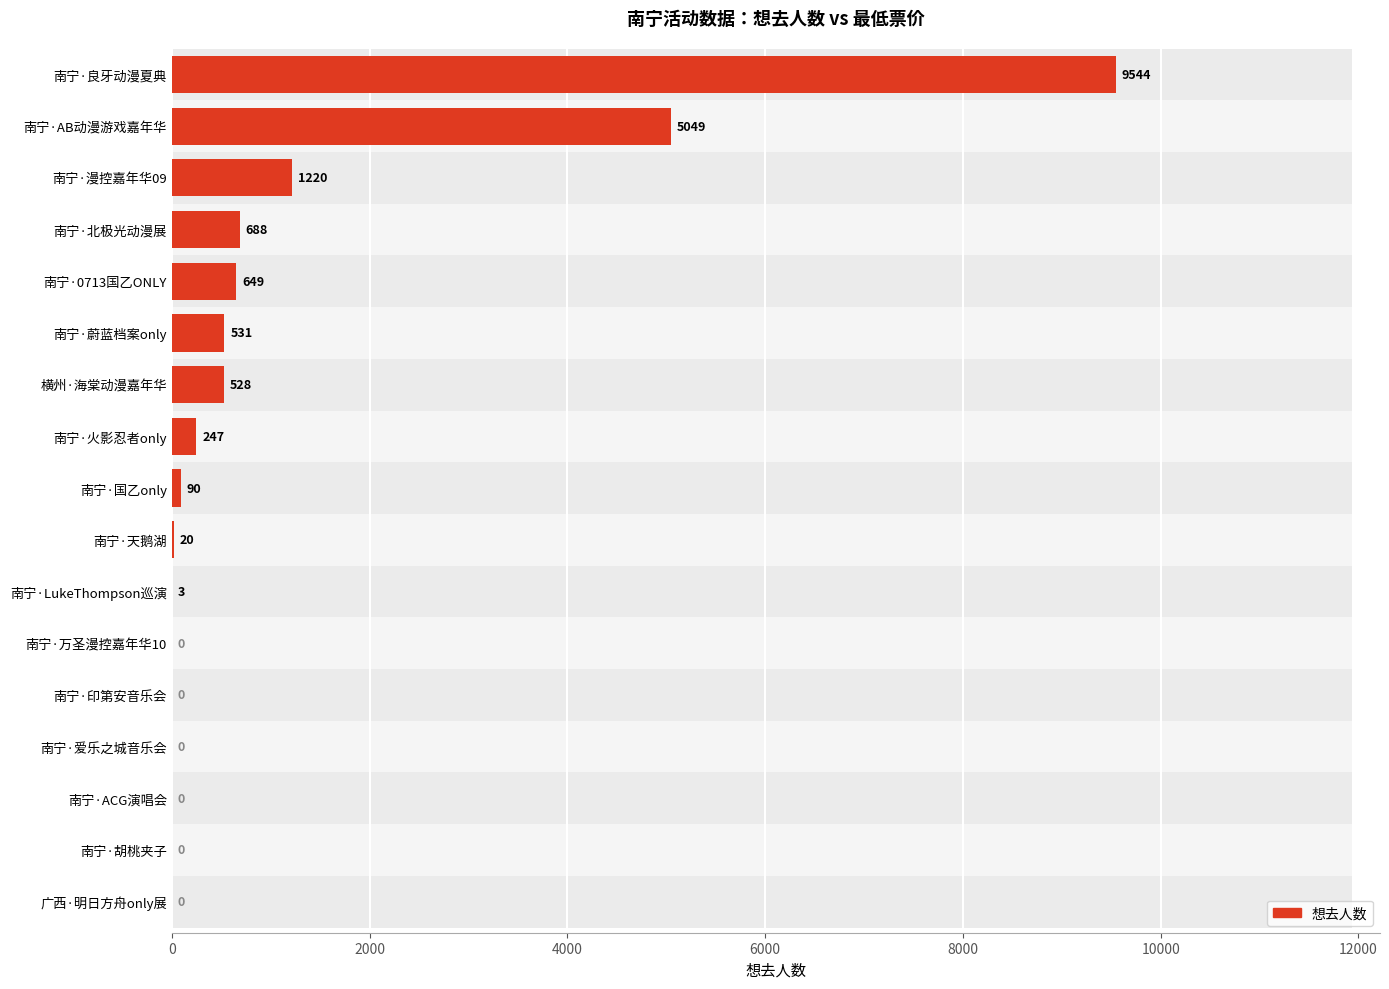

Reading left to right, extract all data points from this chart.

0	0	0	0	0	0	3	20	90	247	528	531	649	688	1220	5049	9544